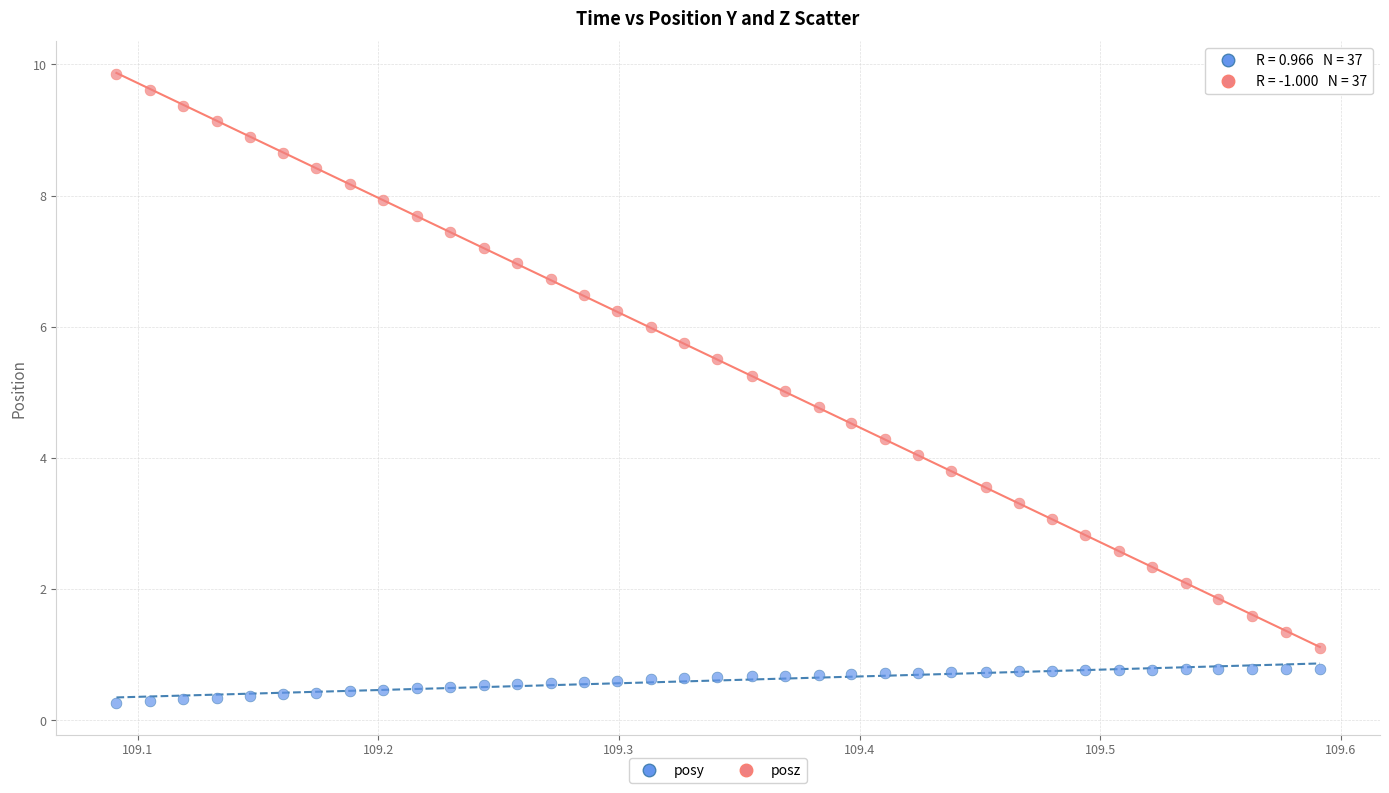

Which series has the largest Y range (max minus min)?

posz